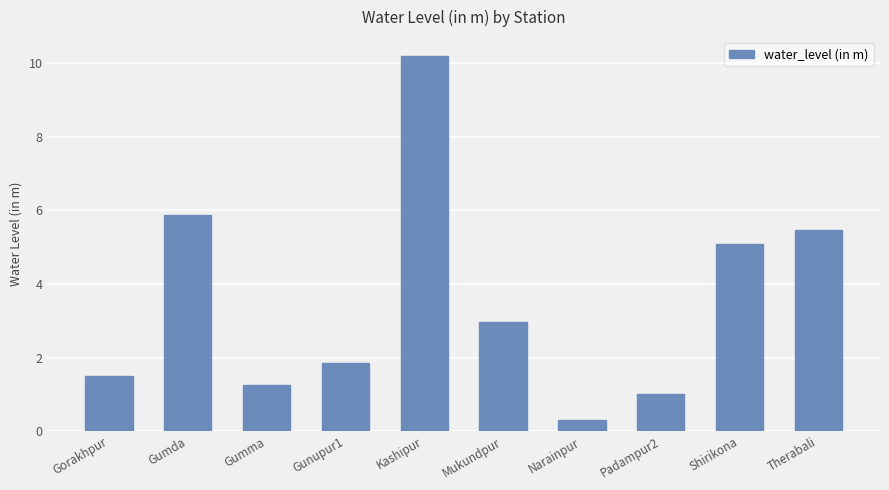

Are the bars horizontal?

No